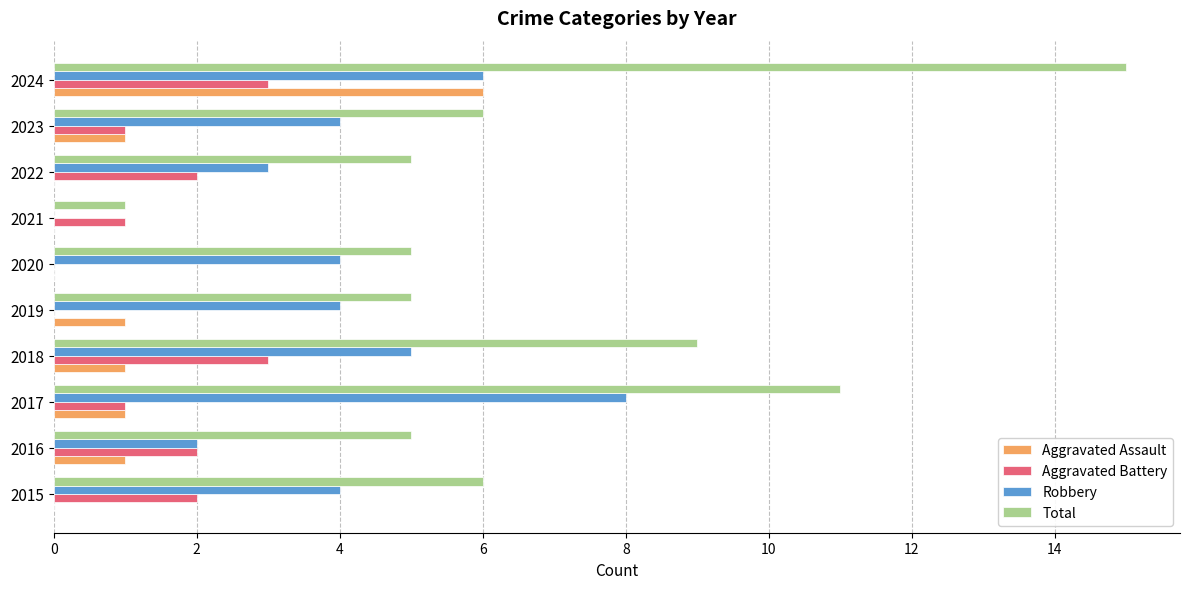

Between 2017 and 2021, which series saw the biggest shift?

Total